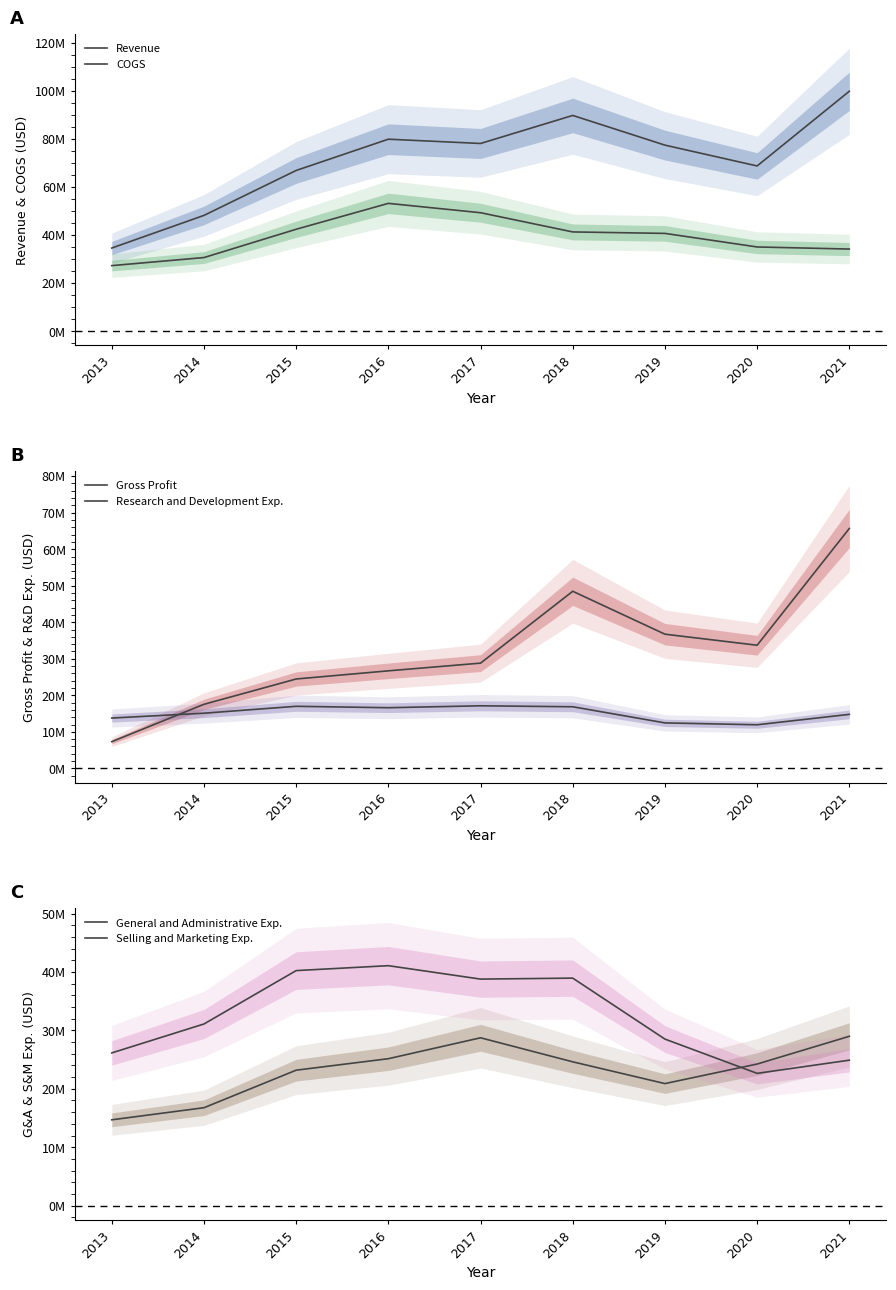

How many lines are shown in the chart?

6